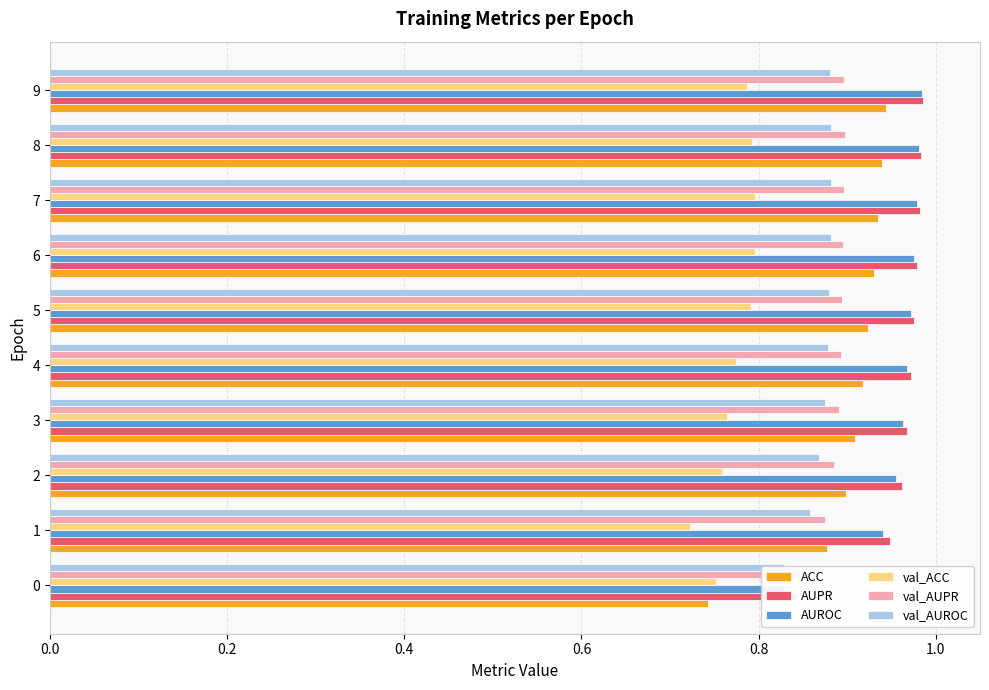

Rank the series by their maximum value, from highest to lowest.

AUPR, AUROC, ACC, val_AUPR, val_AUROC, val_ACC